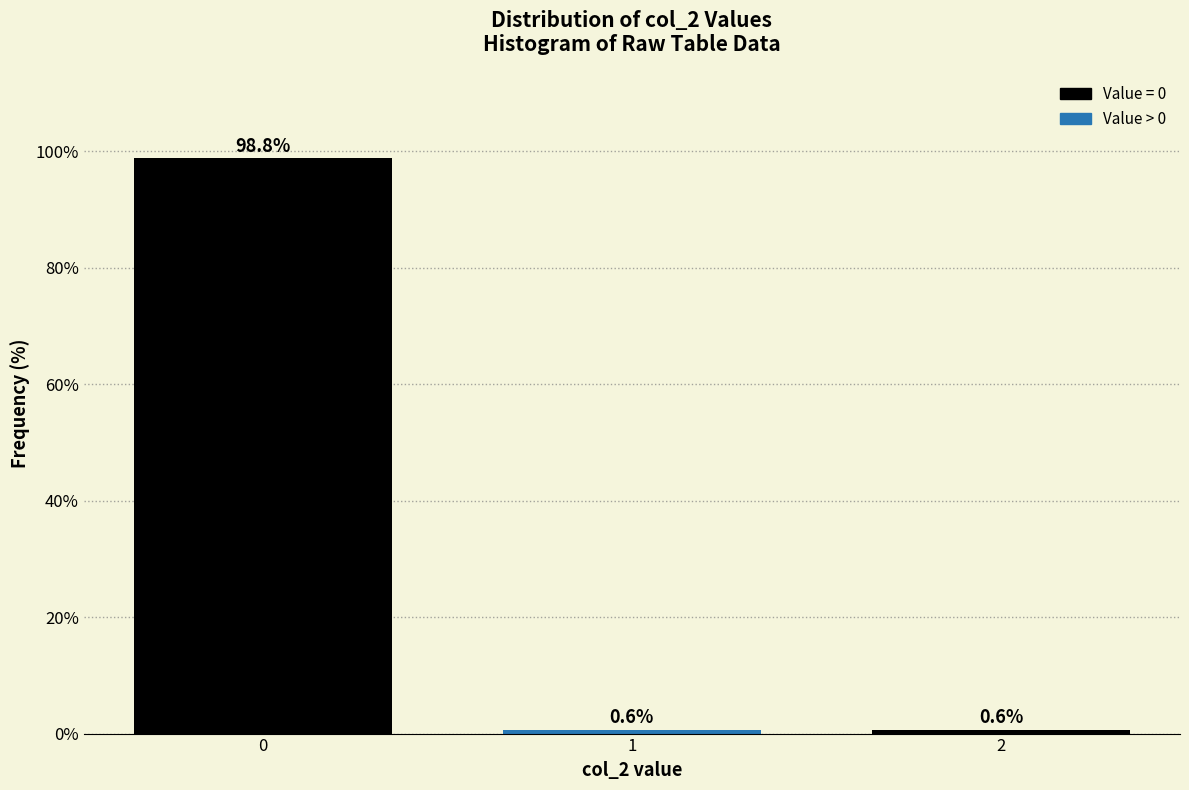

Reading left to right, what are all the values shown in this chart?

98.8	0.6	0.6